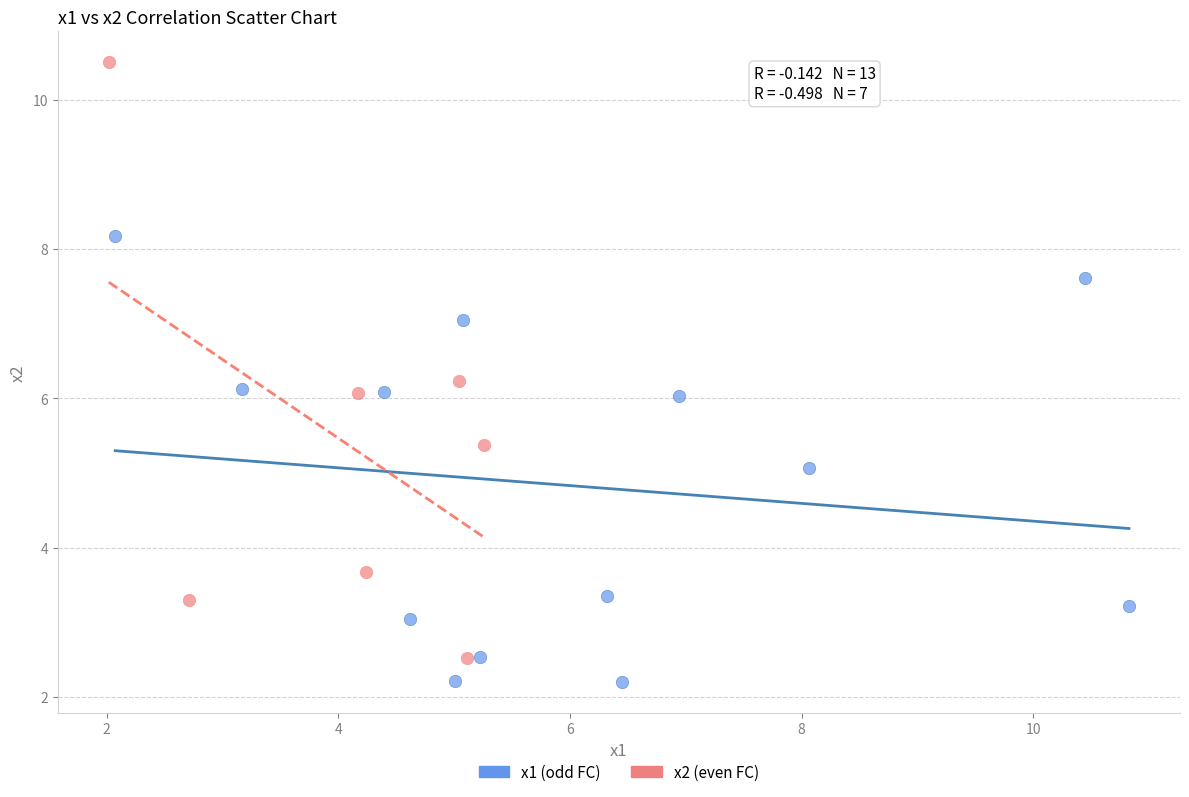

Which series reaches the minimum Y coordinate?

x1 (odd FC)